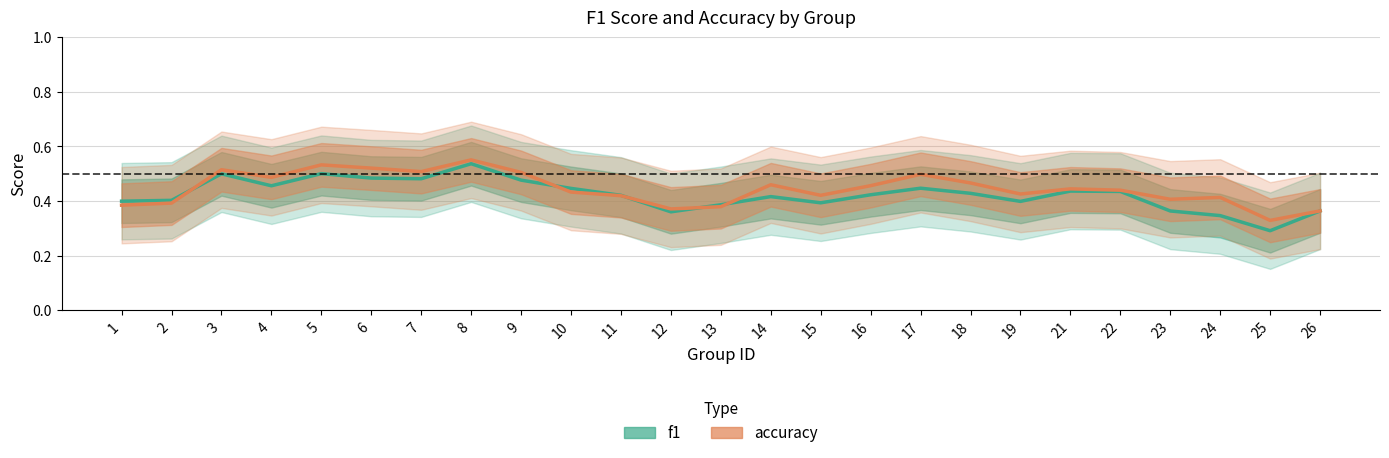

Which series has the largest total across all categories?

accuracy